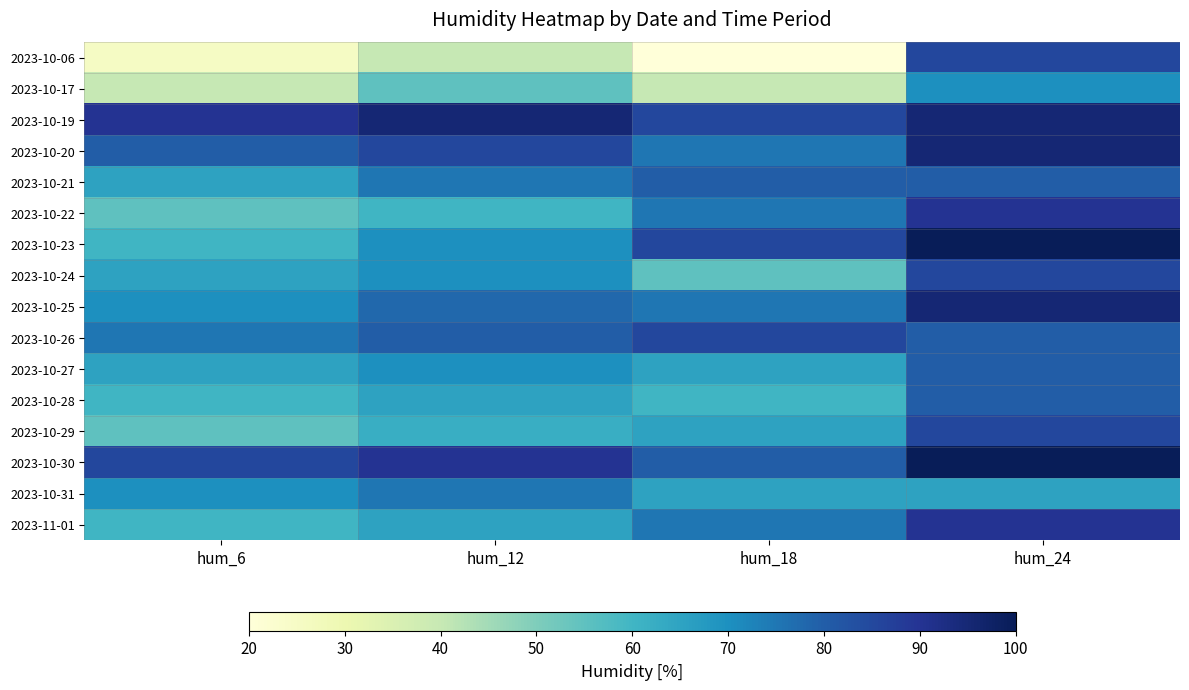

Reading left to right, transcribe all the data shown in this chart.

2023-10-06: hum_6=25	hum_12=40	hum_18=20	hum_24=85
2023-10-17: hum_6=40	hum_12=55	hum_18=40	hum_24=70
2023-10-19: hum_6=90	hum_12=95	hum_18=85	hum_24=95
2023-10-20: hum_6=80	hum_12=85	hum_18=75	hum_24=95
2023-10-21: hum_6=65	hum_12=75	hum_18=80	hum_24=80
2023-10-22: hum_6=55	hum_12=60	hum_18=75	hum_24=90
2023-10-23: hum_6=60	hum_12=70	hum_18=85	hum_24=100
2023-10-24: hum_6=65	hum_12=70	hum_18=55	hum_24=85
2023-10-25: hum_6=70	hum_12=78	hum_18=75	hum_24=95
2023-10-26: hum_6=75	hum_12=80	hum_18=85	hum_24=80
2023-10-27: hum_6=65	hum_12=70	hum_18=65	hum_24=80
2023-10-28: hum_6=60	hum_12=65	hum_18=60	hum_24=80
2023-10-29: hum_6=55	hum_12=62	hum_18=65	hum_24=85
2023-10-30: hum_6=85	hum_12=90	hum_18=80	hum_24=100
2023-10-31: hum_6=70	hum_12=75	hum_18=65	hum_24=65
2023-11-01: hum_6=60	hum_12=65	hum_18=75	hum_24=90